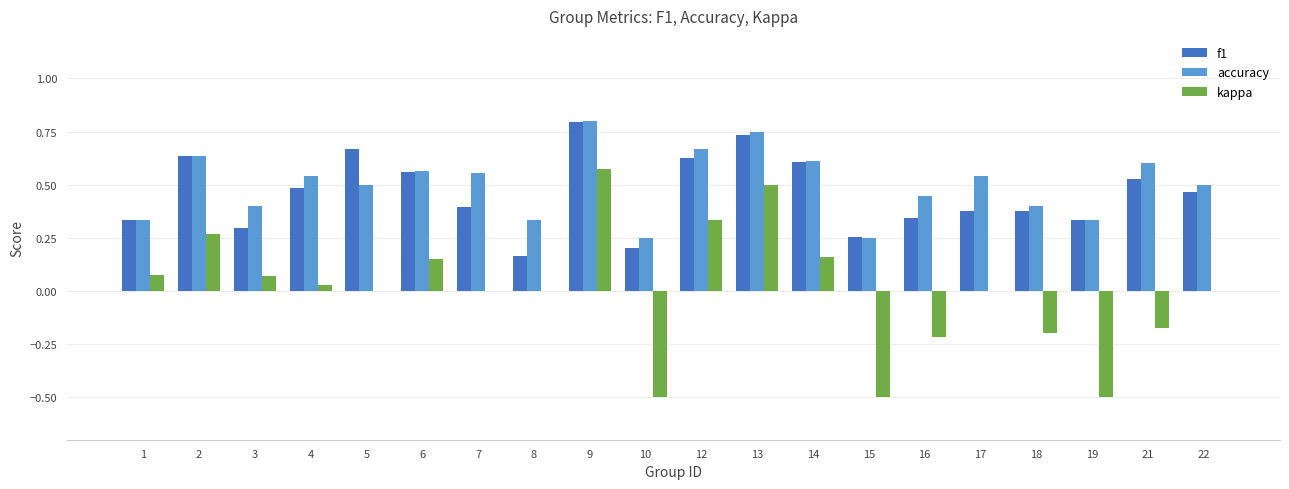

The value of accuracy at 1 is 0.3. True or false?

True